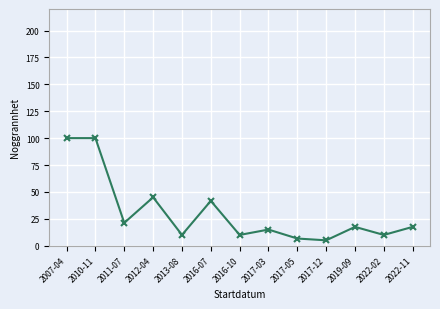

What is the change in value from 2017-05 to 2017-12?

-1.7